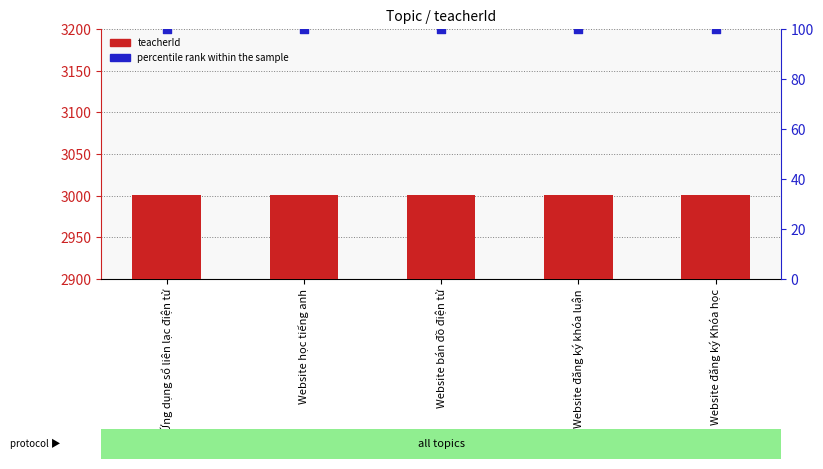

Which series has the largest Y range (max minus min)?

teacherId